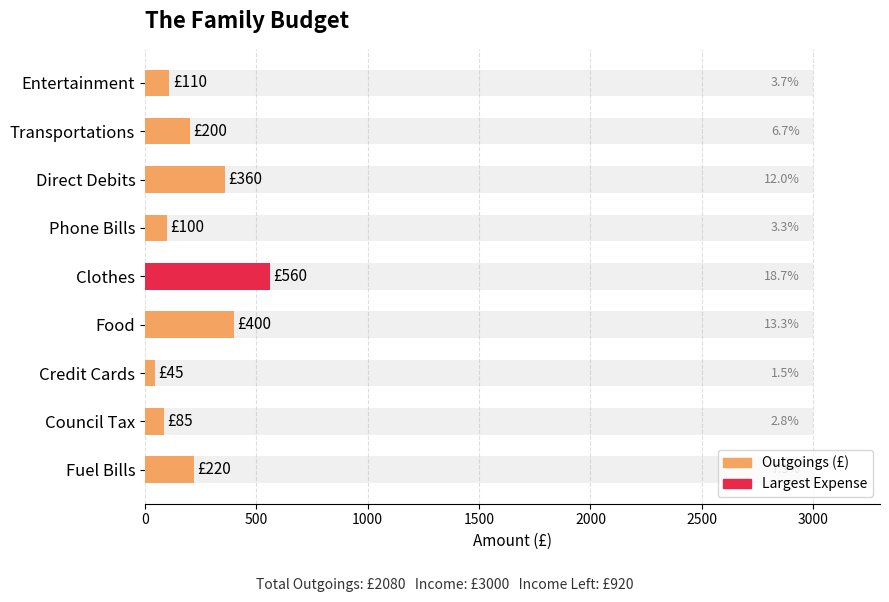

How many data points are above 200?

4